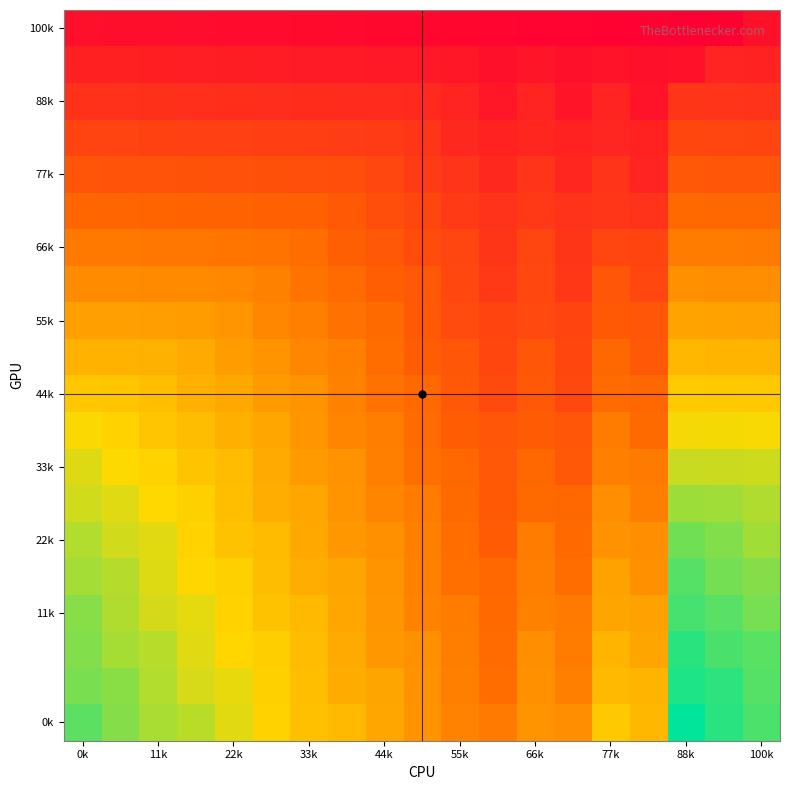

At how many categories does at least one series exceed 0?

19